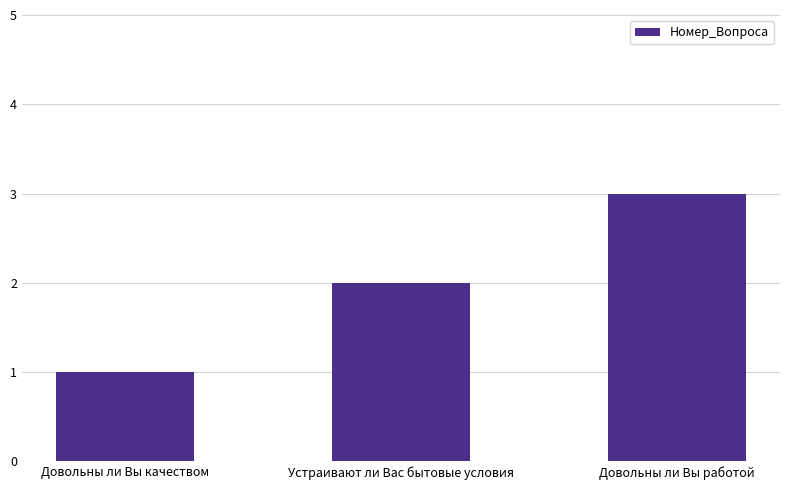

What is the smallest value displayed?

1